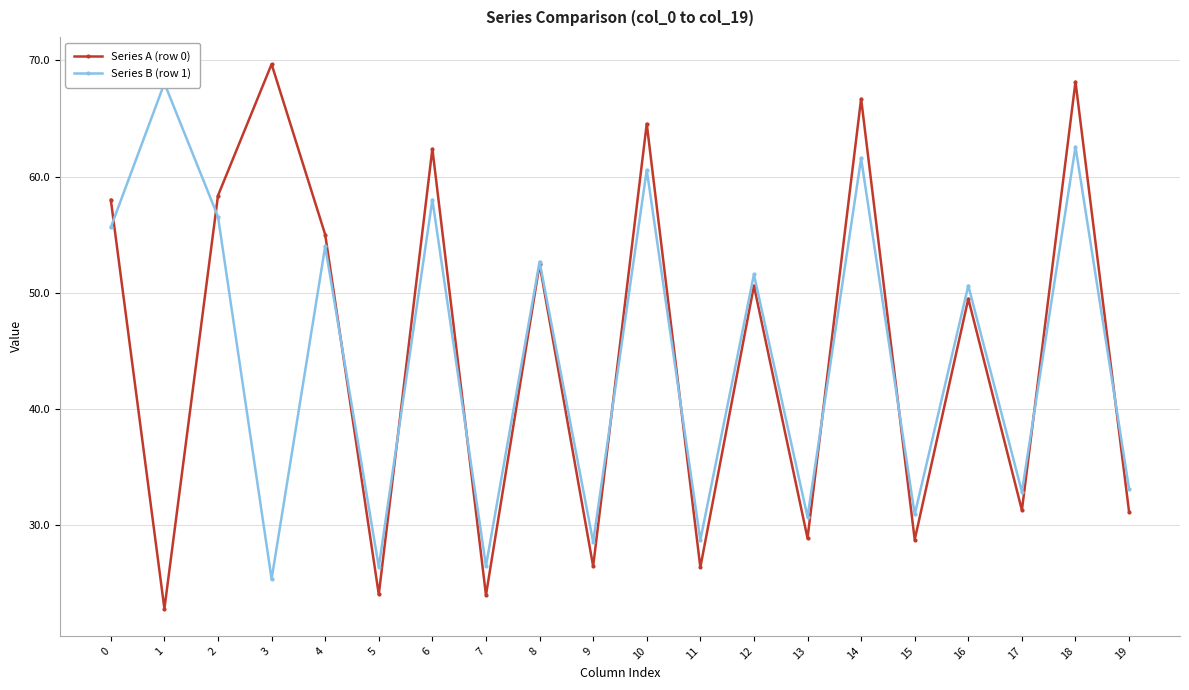

How many lines are shown in the chart?

2